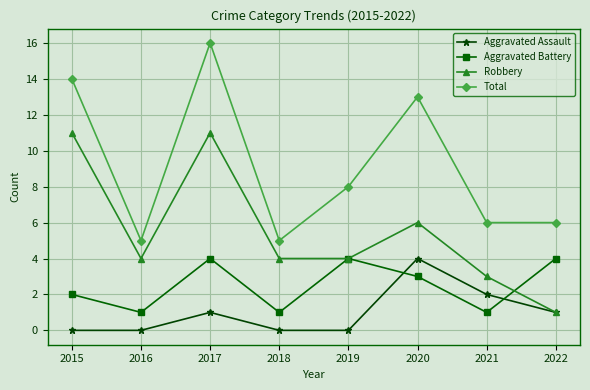

Which series has the widest spread of values?

Total